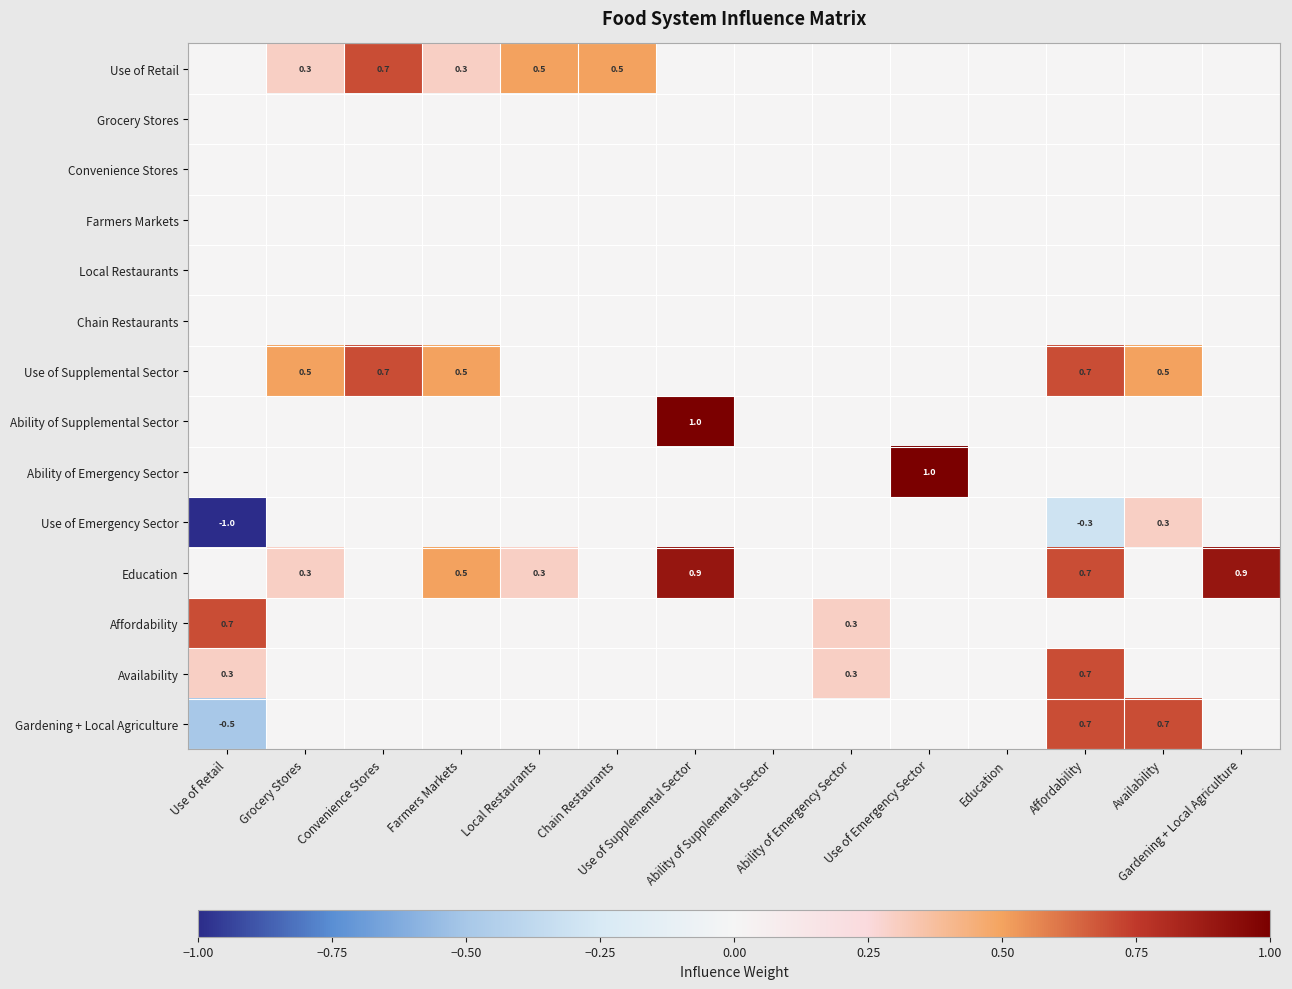

What is the average value of the Use of Supplemental Sector series?

0.2